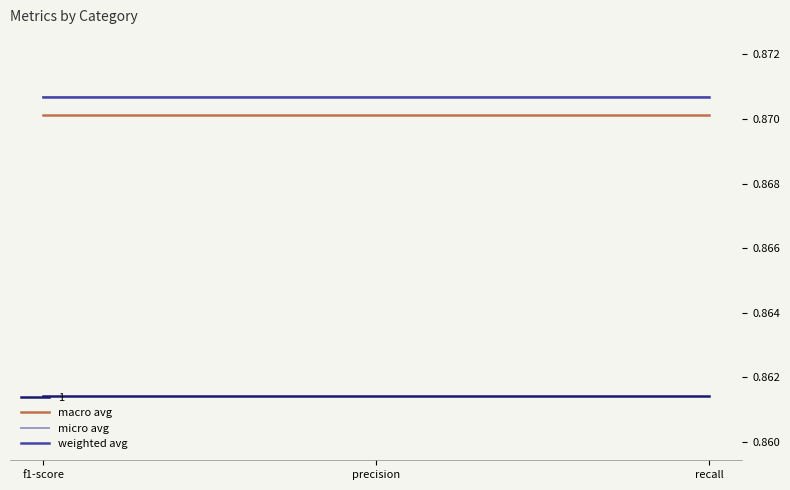

Is it true that macro avg equals 1.5 at f1-score?

False